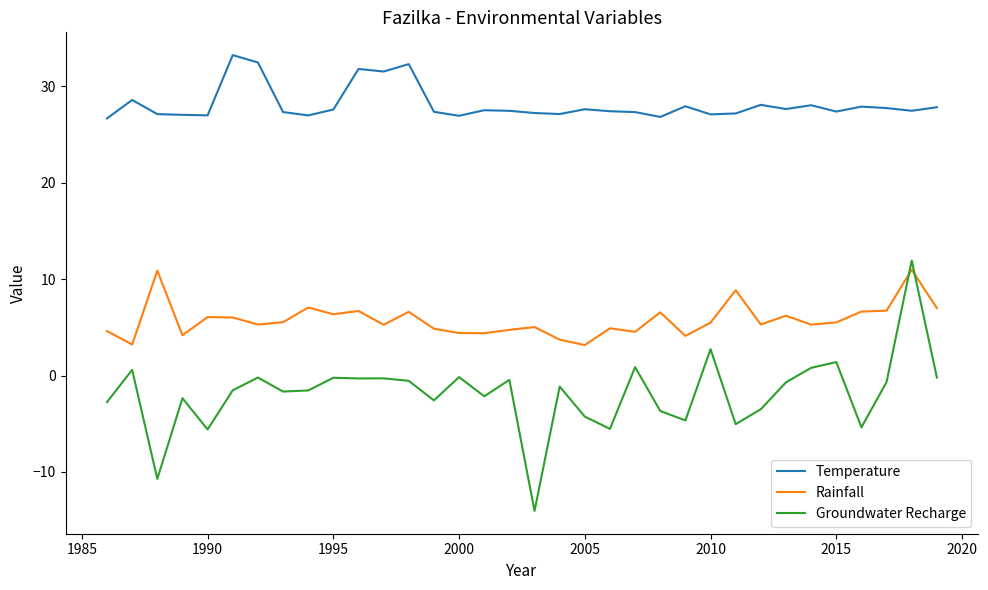

How many series are shown in this chart?

3